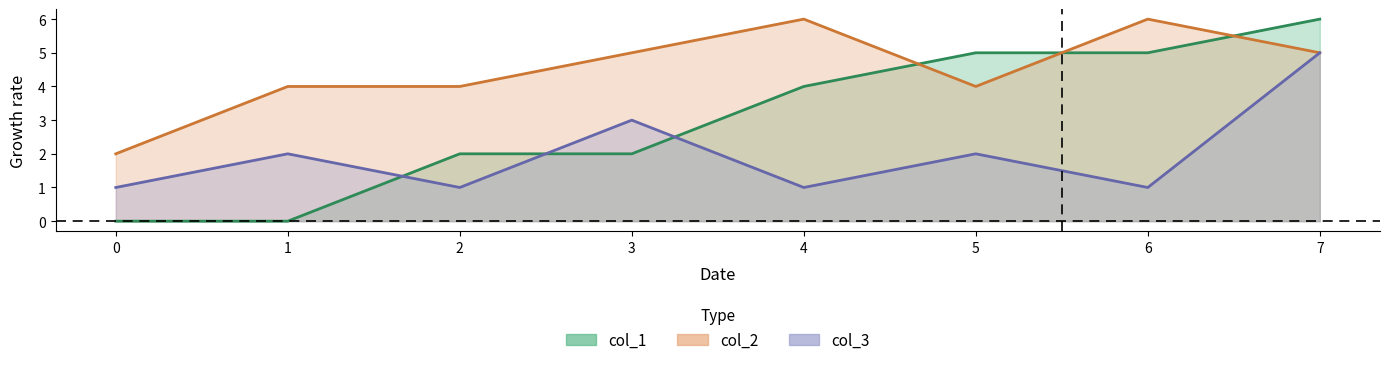

At 5, list the series in order from smallest to largest.

col_3, col_2, col_1